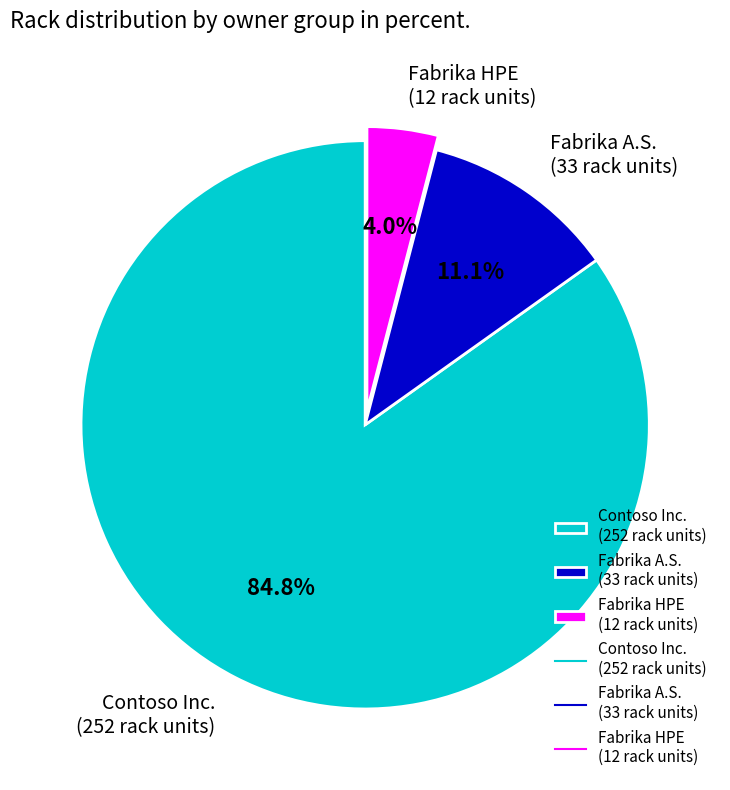

Which category has the biggest portion of the pie?

Contoso Inc. (252 rack units)